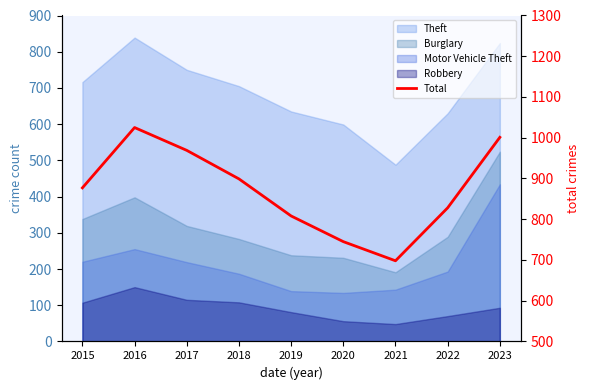

Reading right to left, what are all the values shown in this chart?

2023=1001	2022=828	2021=698	2020=745	2019=808	2018=899	2017=969	2016=1025	2015=877